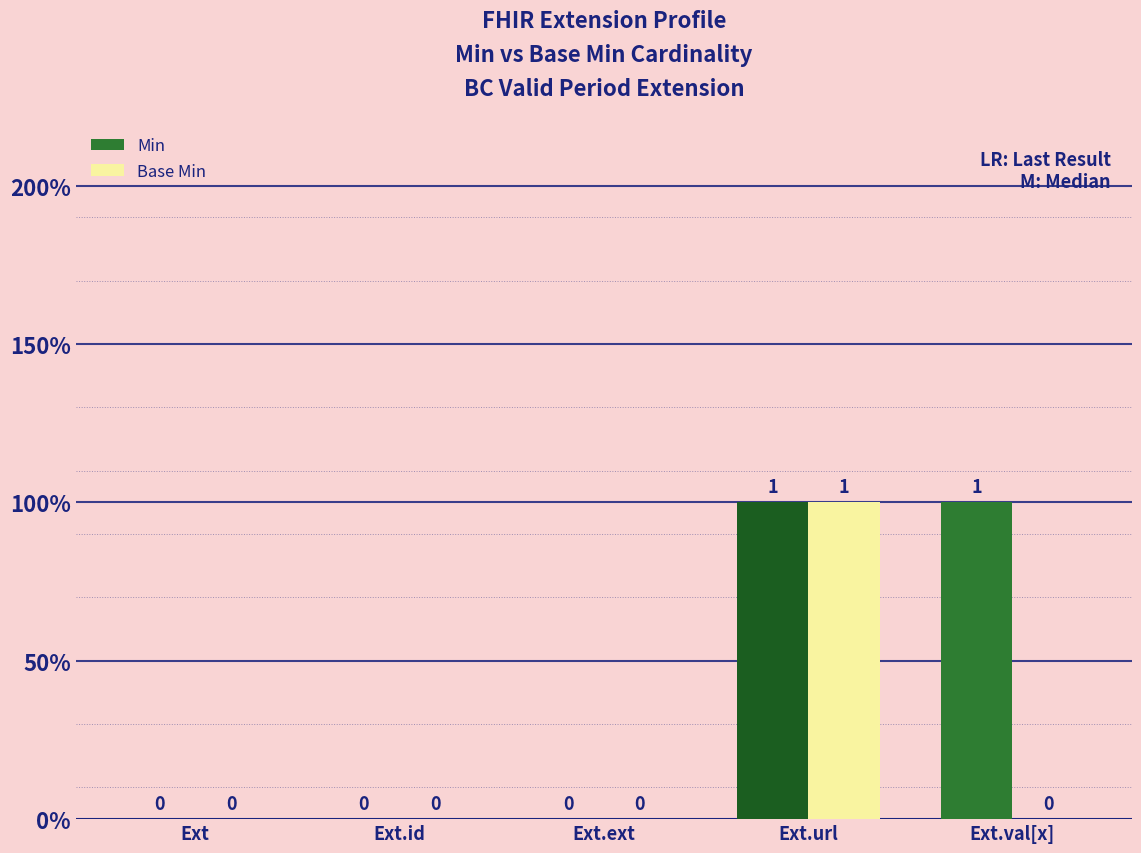

What is the label of the 1st bar from the right?

Ext.val[x]